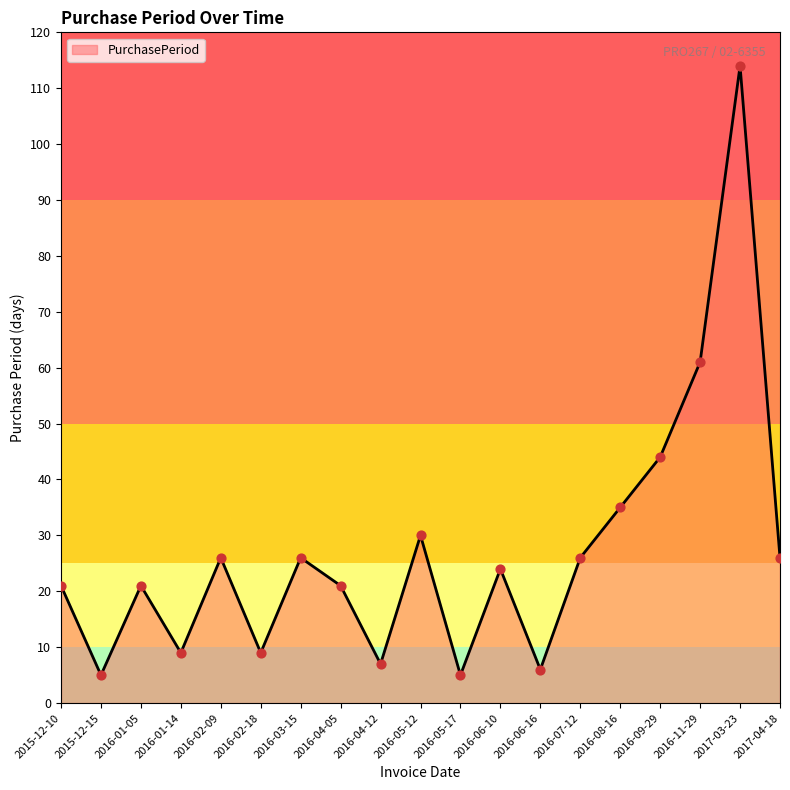

Approximately how many times larger is the value at 2016-06-16 compared to 2016-08-16?

0.2